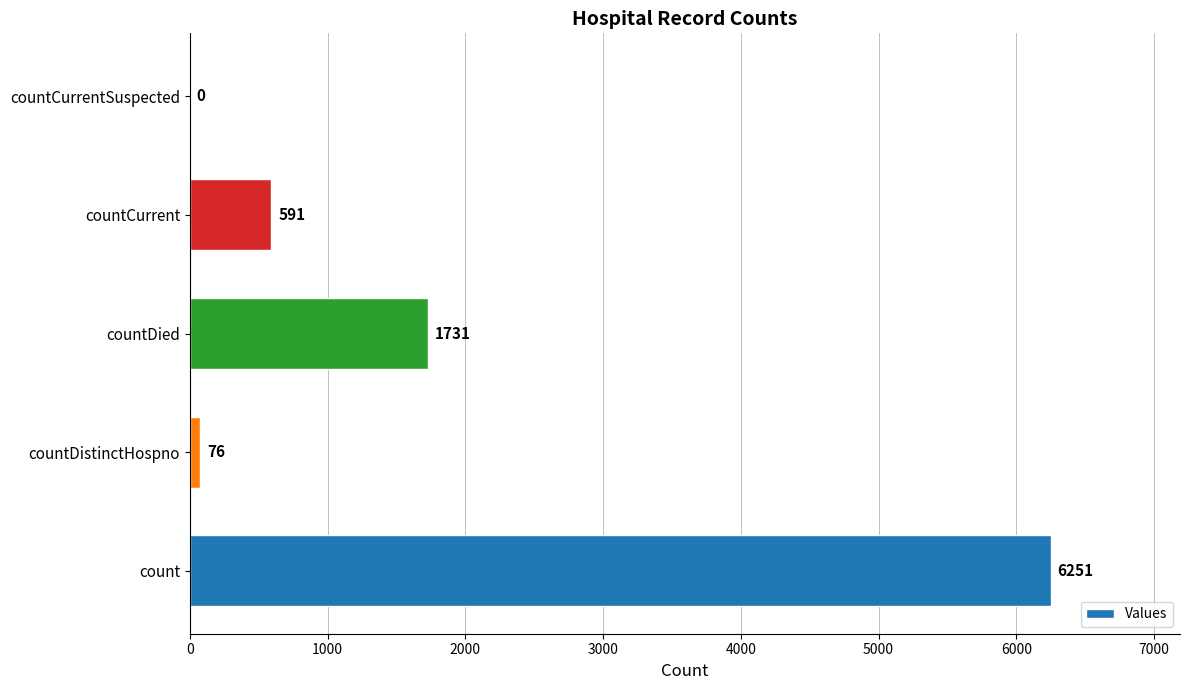

Is it true that the value at count is 6251?

True